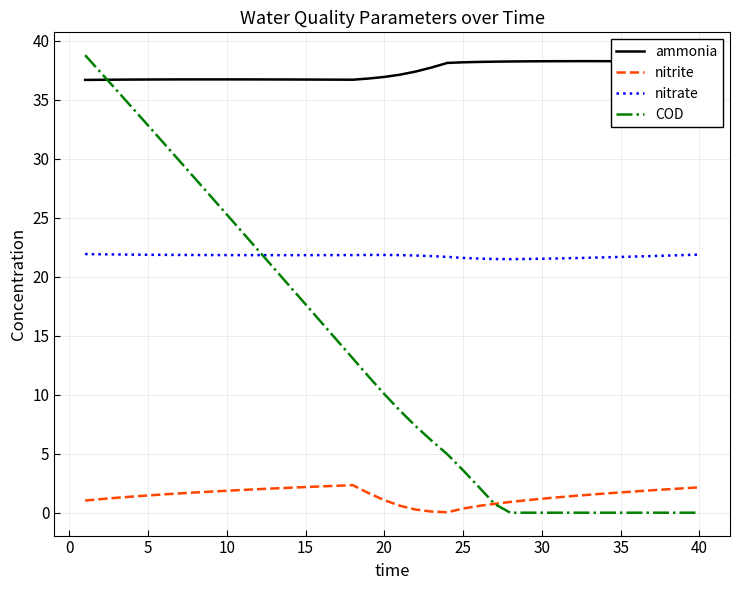

Which series has the largest total across all categories?

ammonia